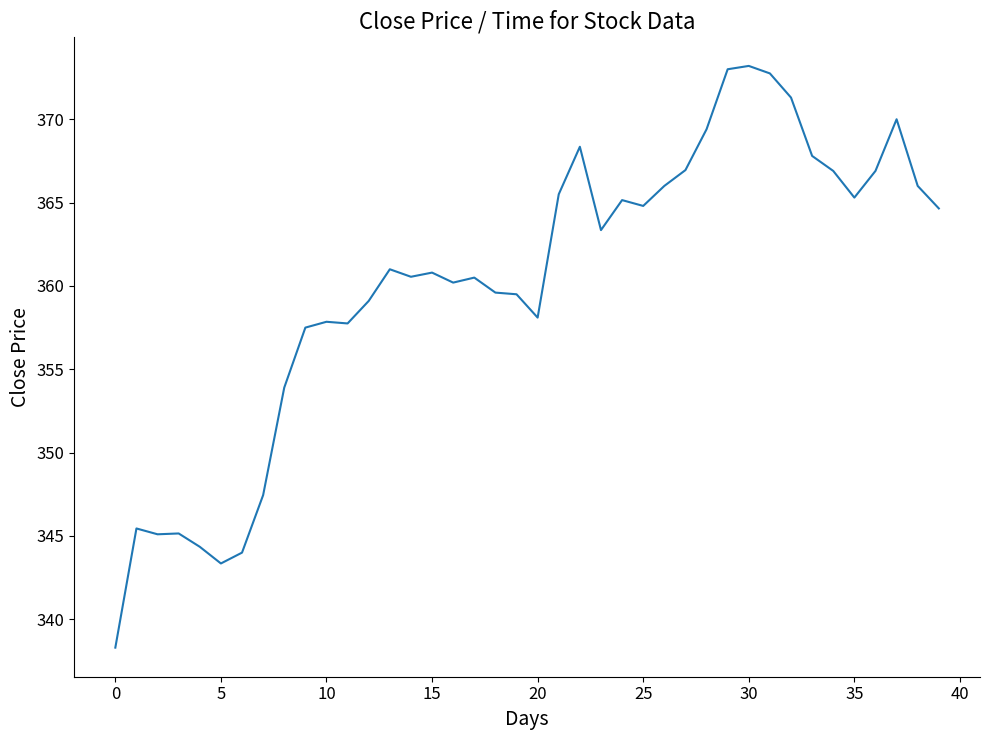

True or false: the data has more than 0 interior local peaks.

True